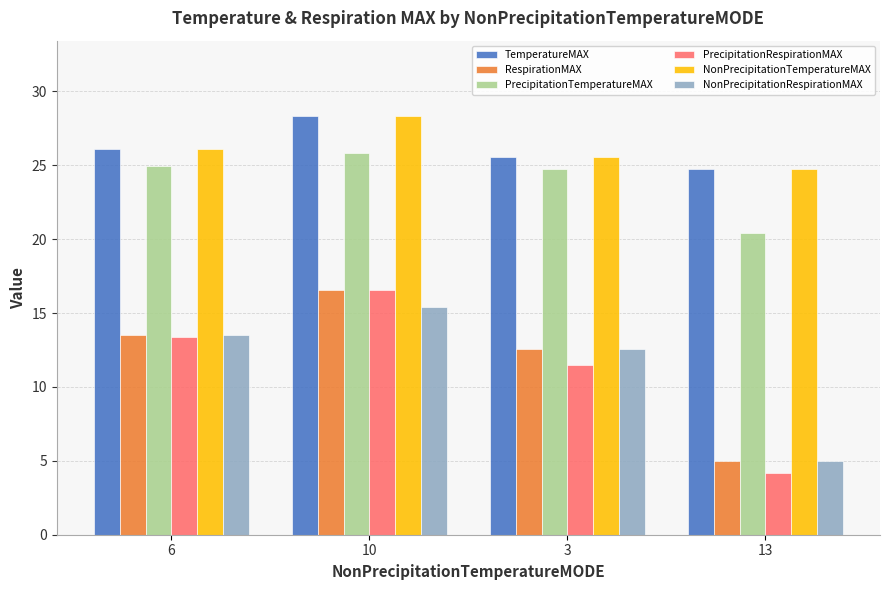

Which series has the widest spread of values?

PrecipitationRespirationMAX